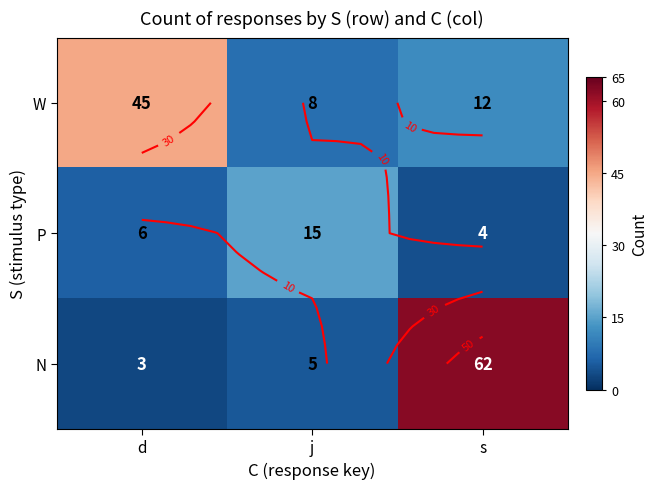

What is the highest value of the P series?

15